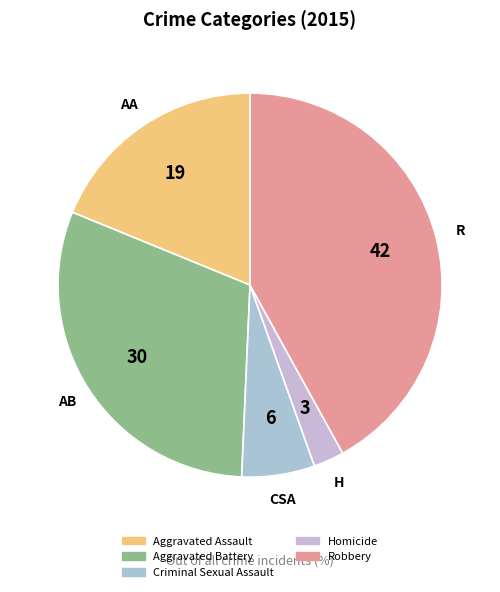

To the nearest percent, what percentage of the pie is Aggravated Battery?

30%